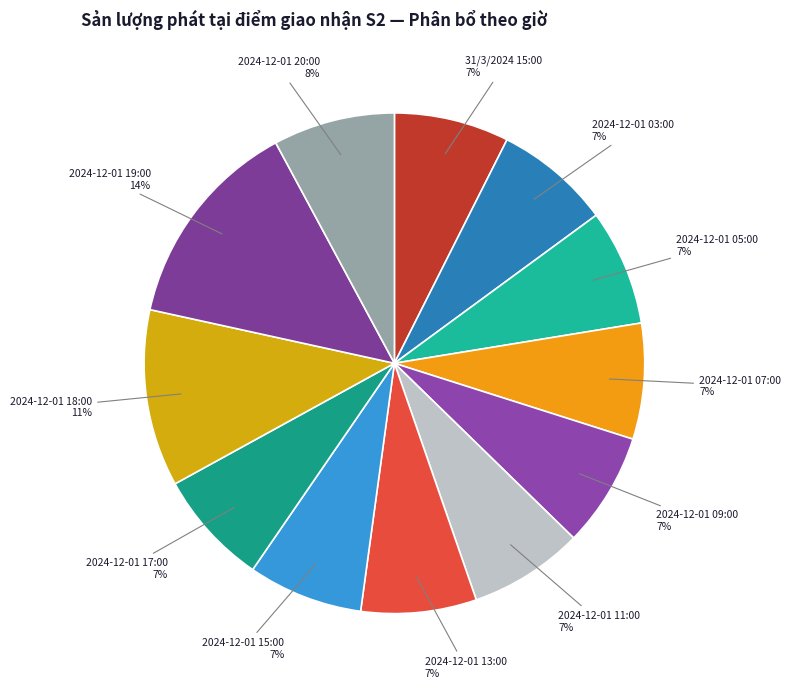

Is the sum of 2024-12-01 07:00 and 2024-12-01 09:00 greater than half?

No